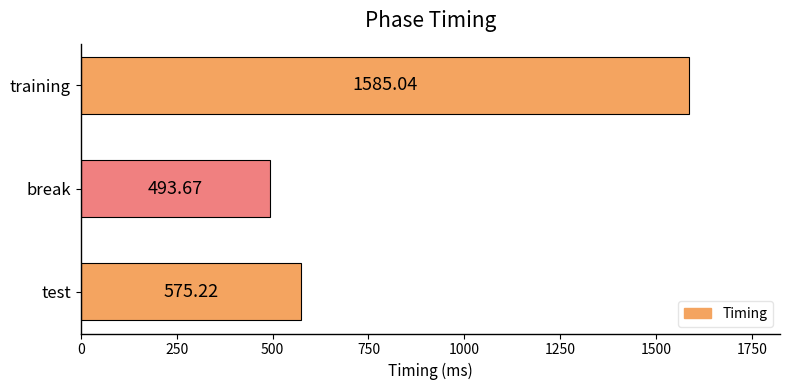

Which has a higher value, training or test?

training